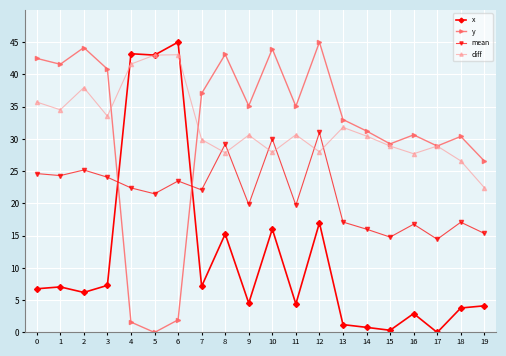

How many values in the mean series exceed 22?

10